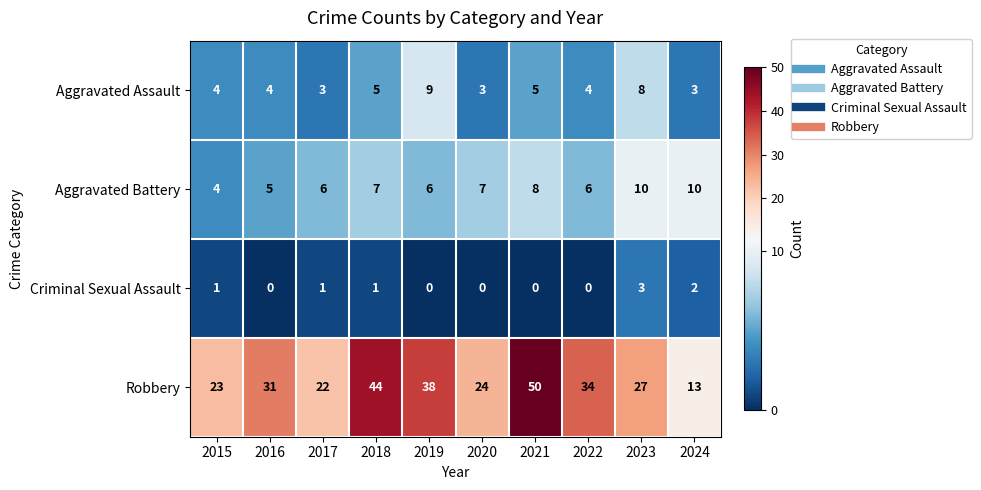

How many Aggravated Assault values are between 3 and 5?

8